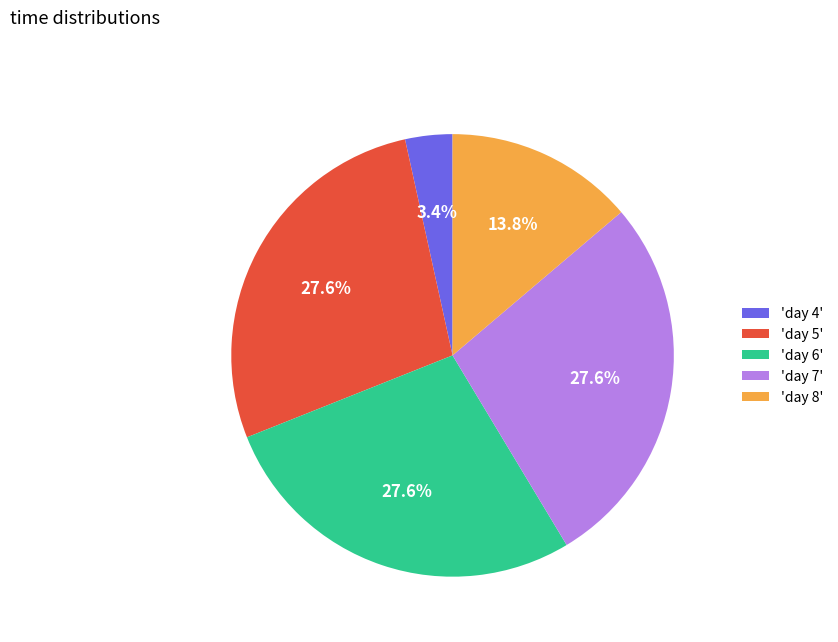

Combined, do 'day 8' and 'day 5' account for over 50%?

No